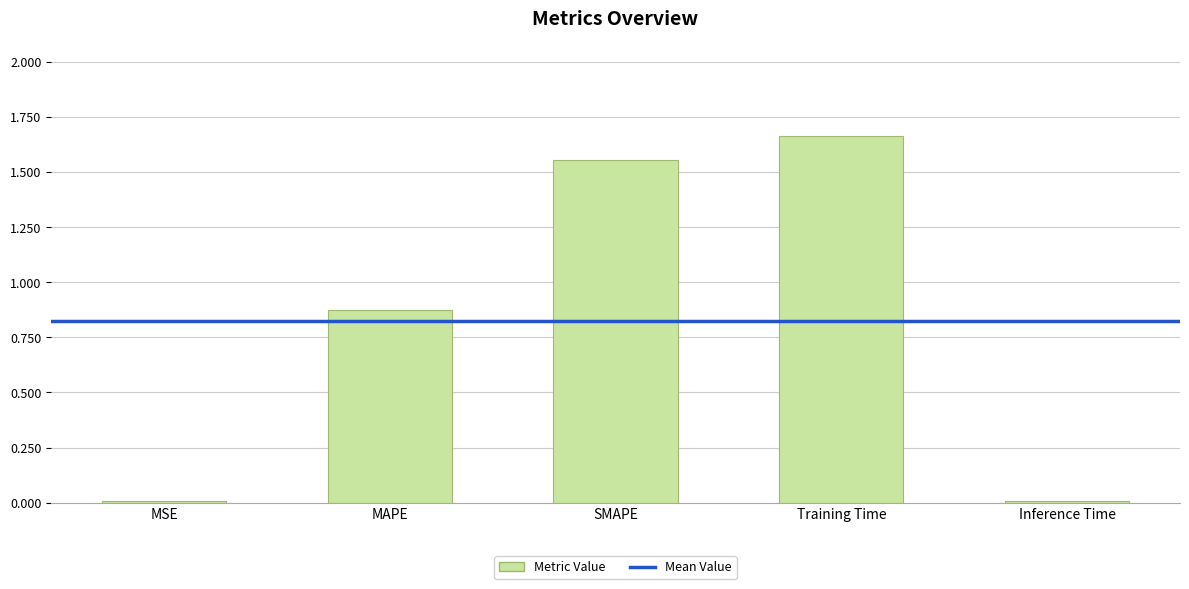

What is the label of the 5th bar from the left?

Inference Time